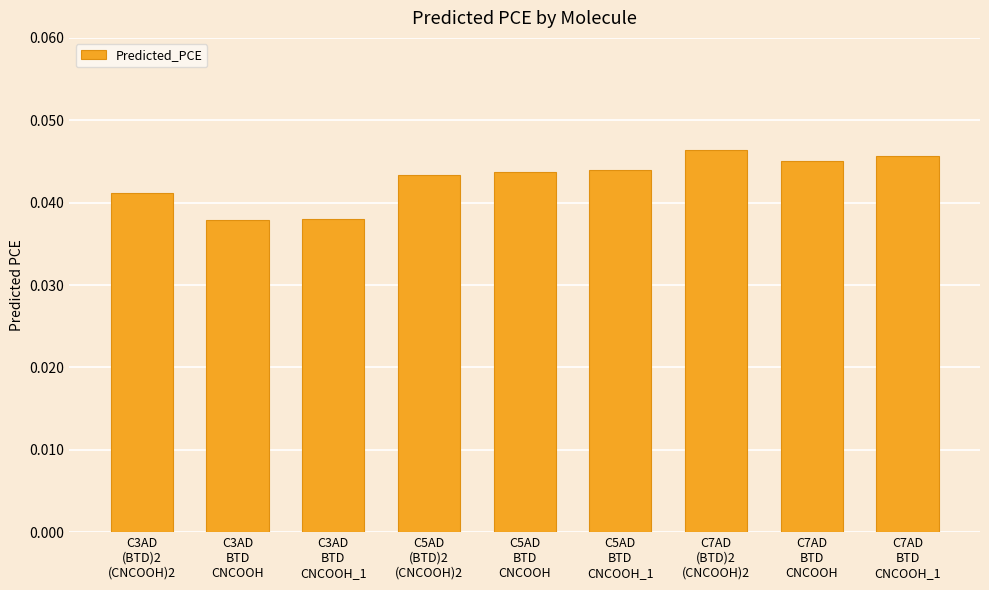

Count the values in the range 0 to 1.

9